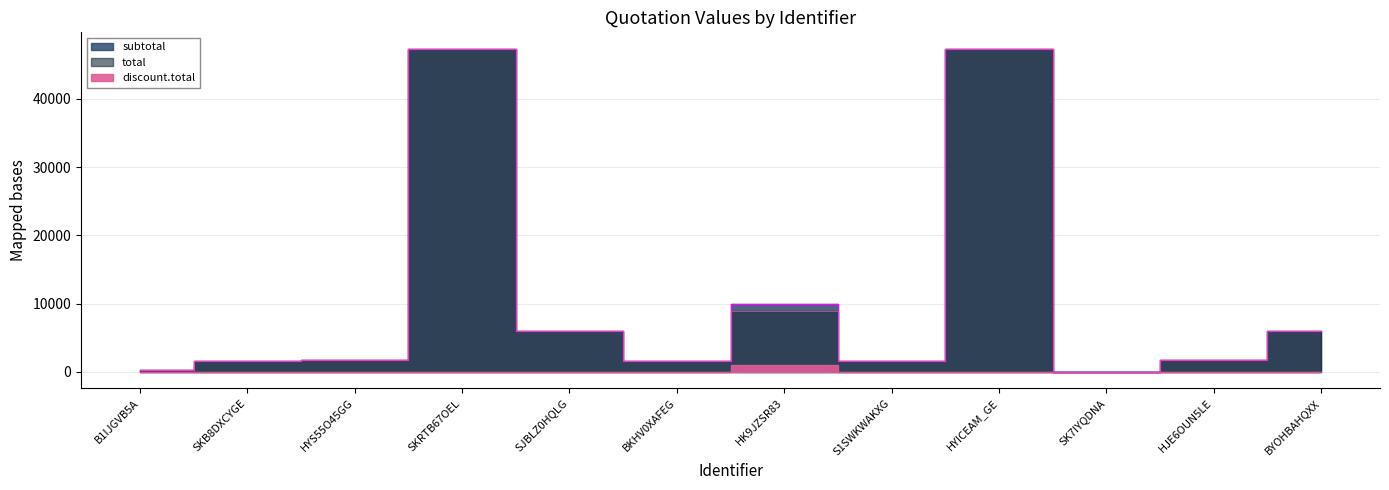

What is the value of the subtotal point at the 3rd from the left?

1700.0